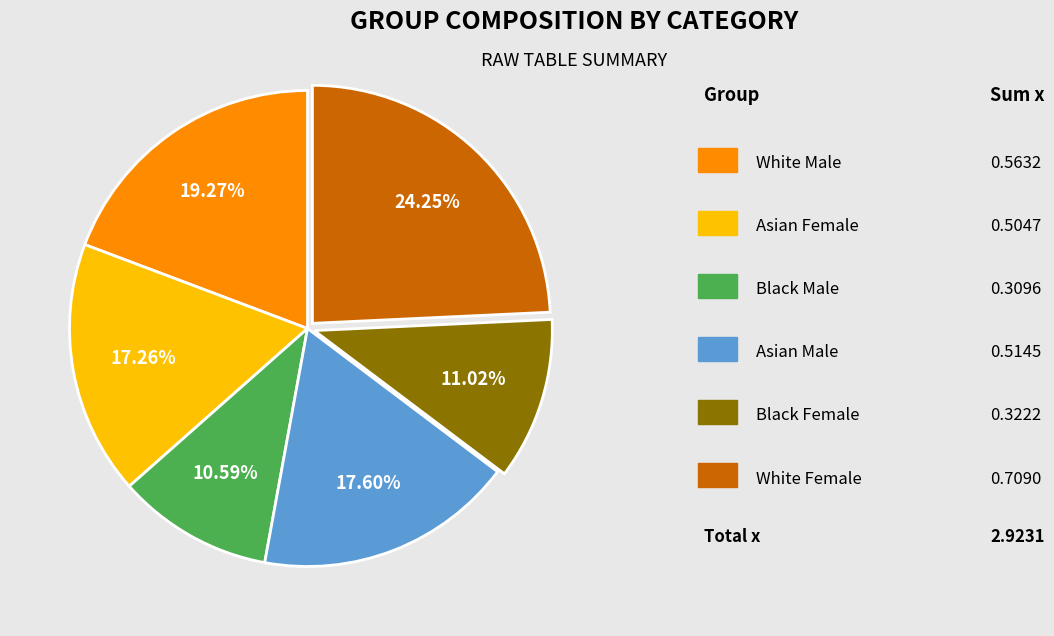

Does any single category account for the majority?

No